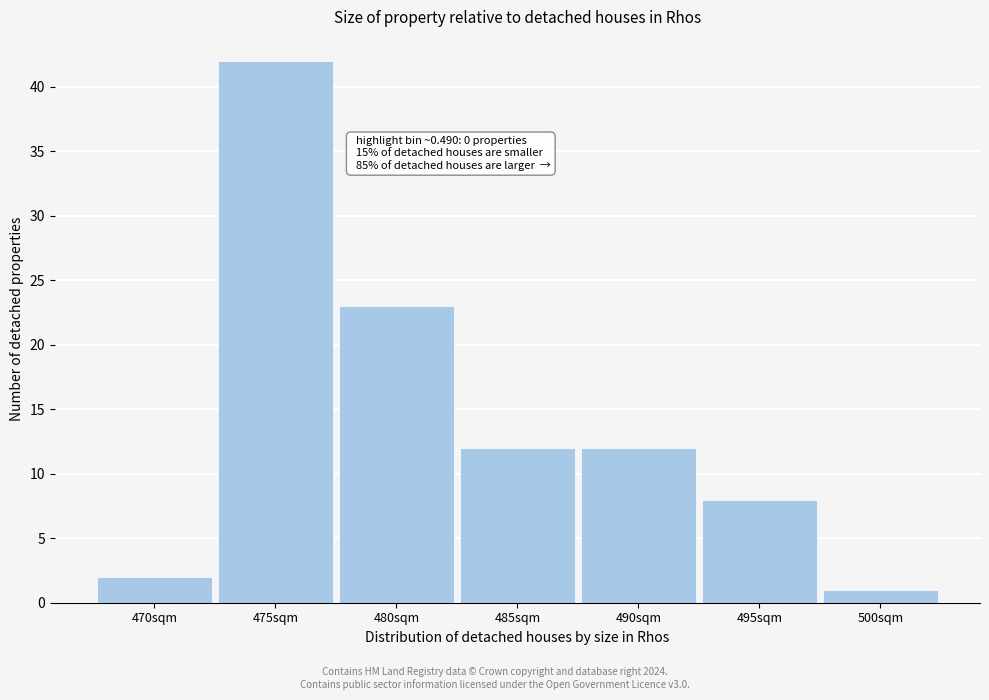

Reading right to left, what are all the values shown in this chart?

1	8	12	12	23	42	2